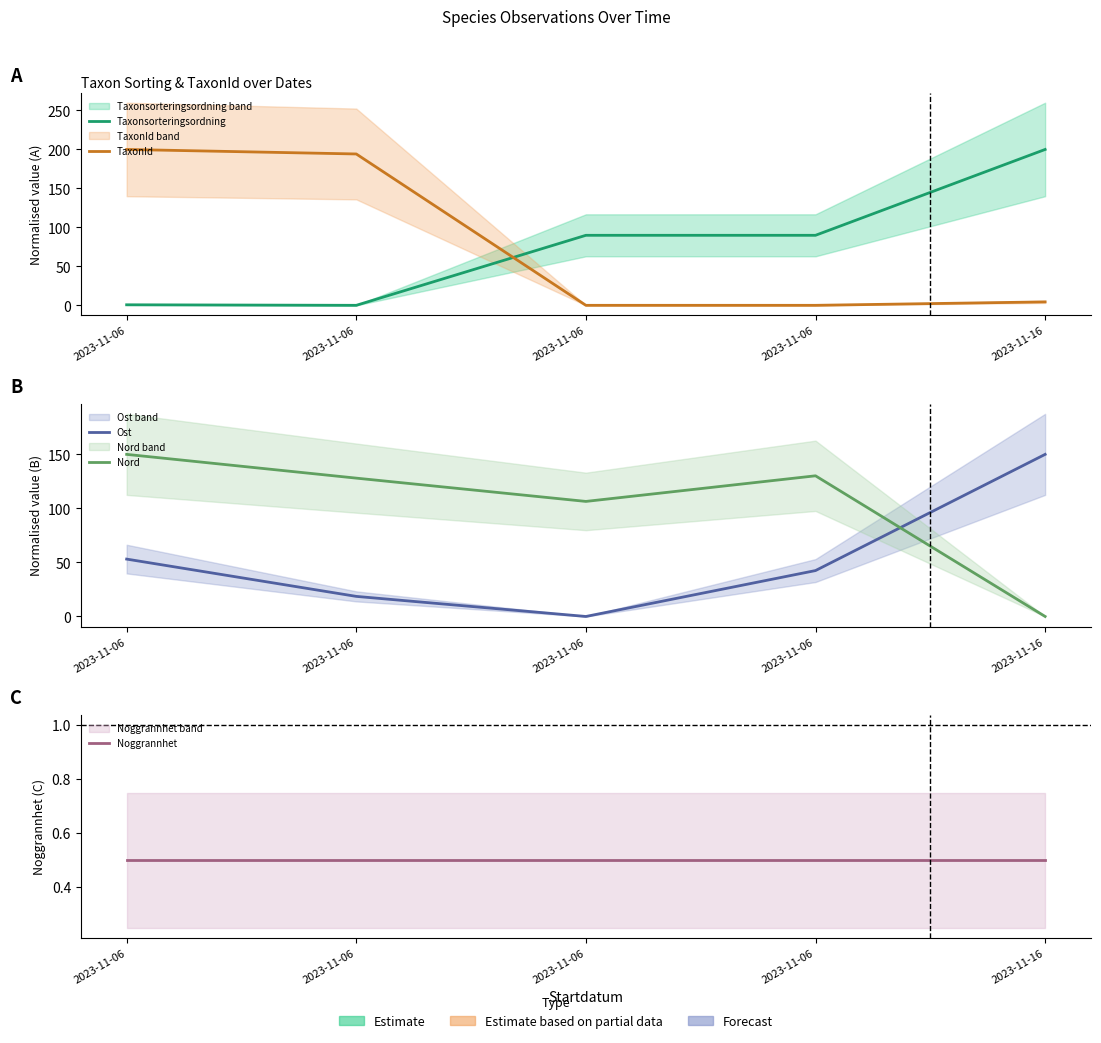

True or false: Taxonsorteringsordning and Noggrannhet cross at least once.

True